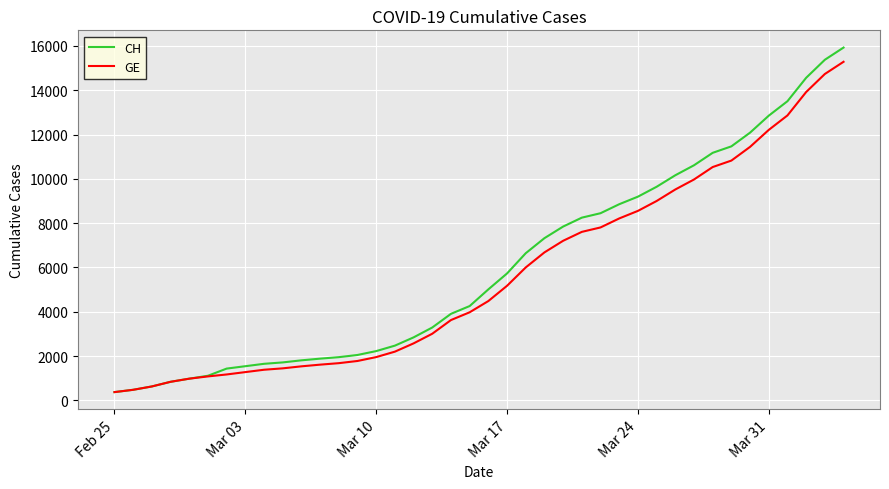

How many categories are shown in the chart?

40